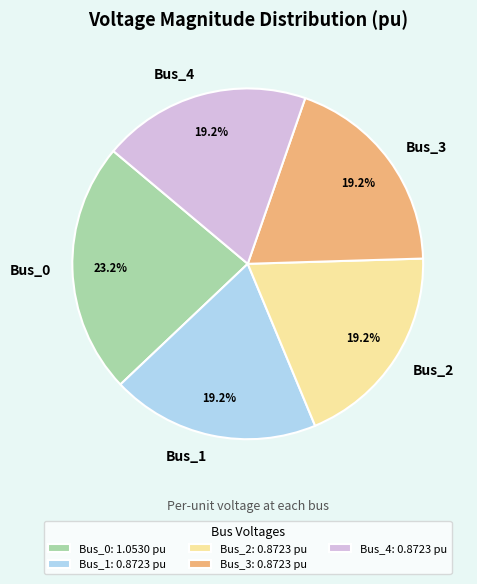

Is it true that Bus_0 is 37% of the pie?

False